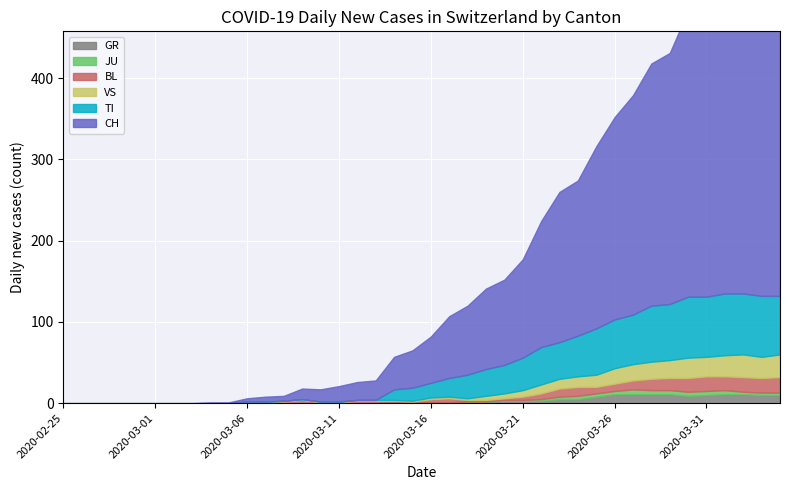

What is the difference between the second highest and minimum values in the GR series?

11